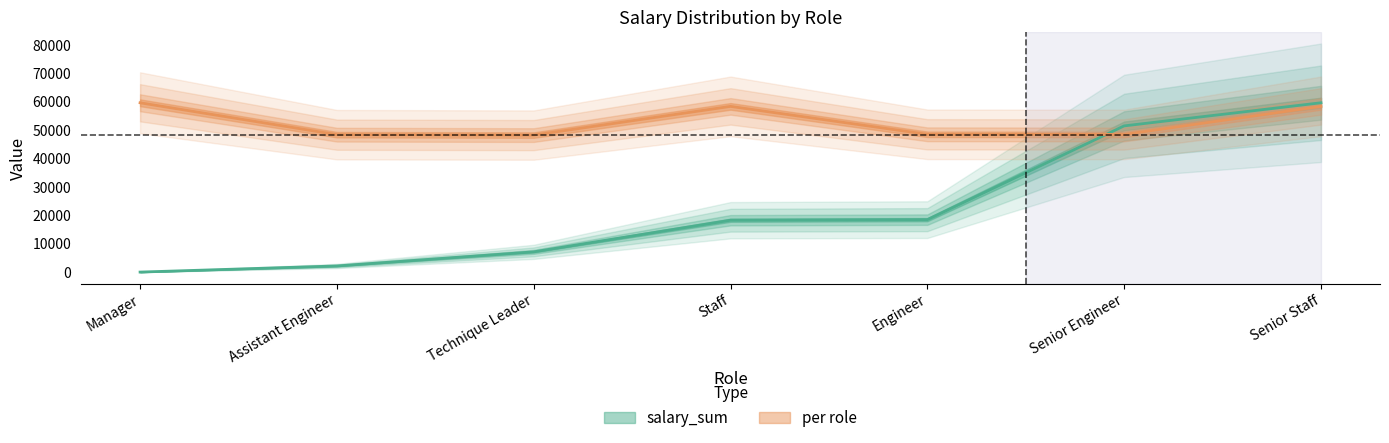

At which category is the sum across all series the highest?

Senior Staff